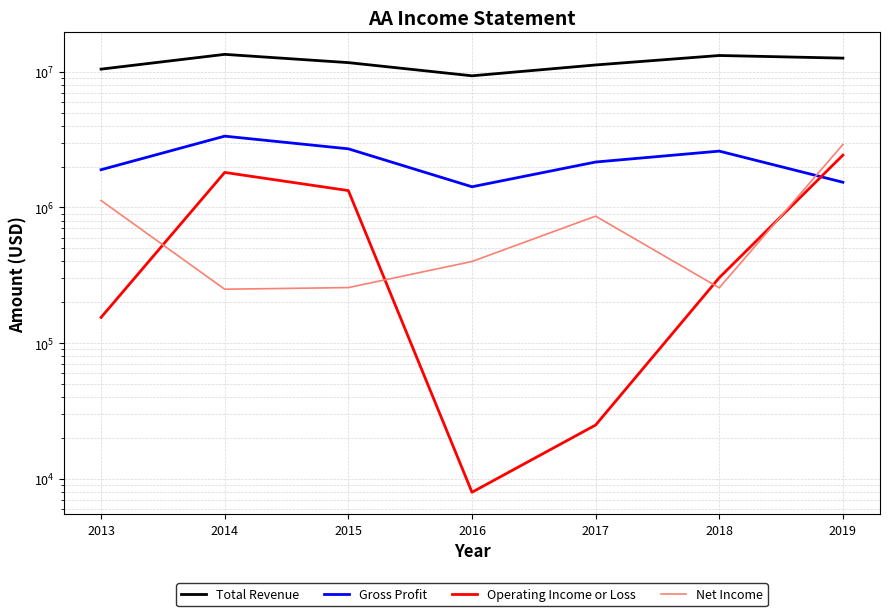

What is the maximum value shown in the chart?

13403000